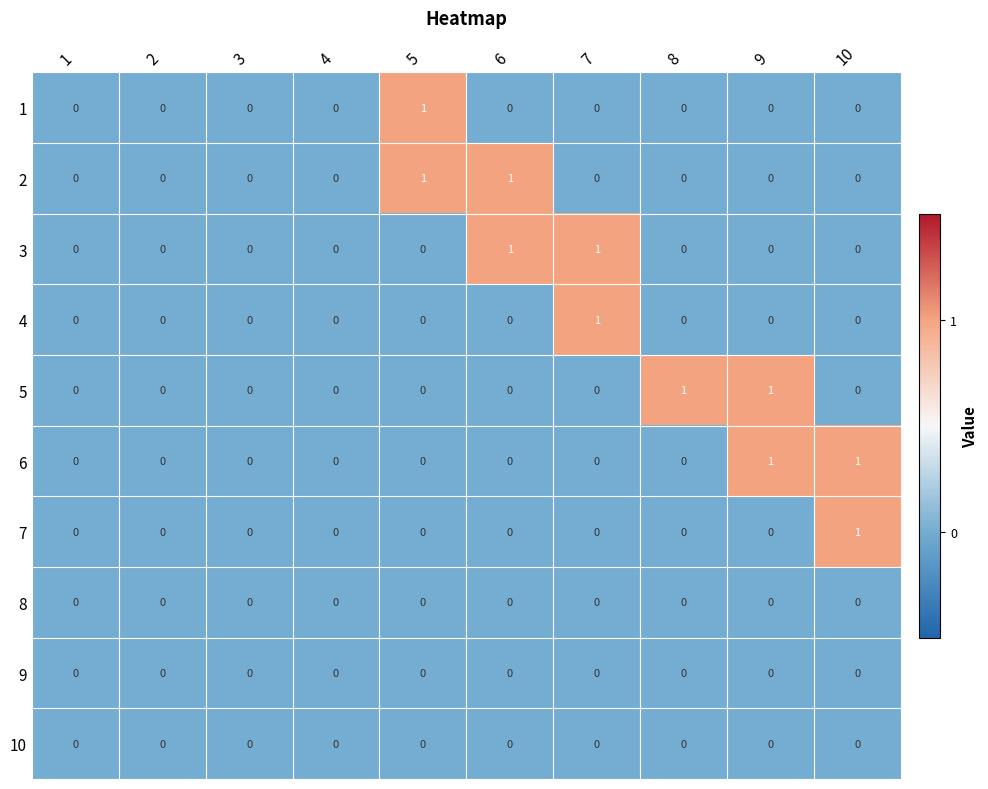

The 8 series shows 0 at 2. True or false?

True